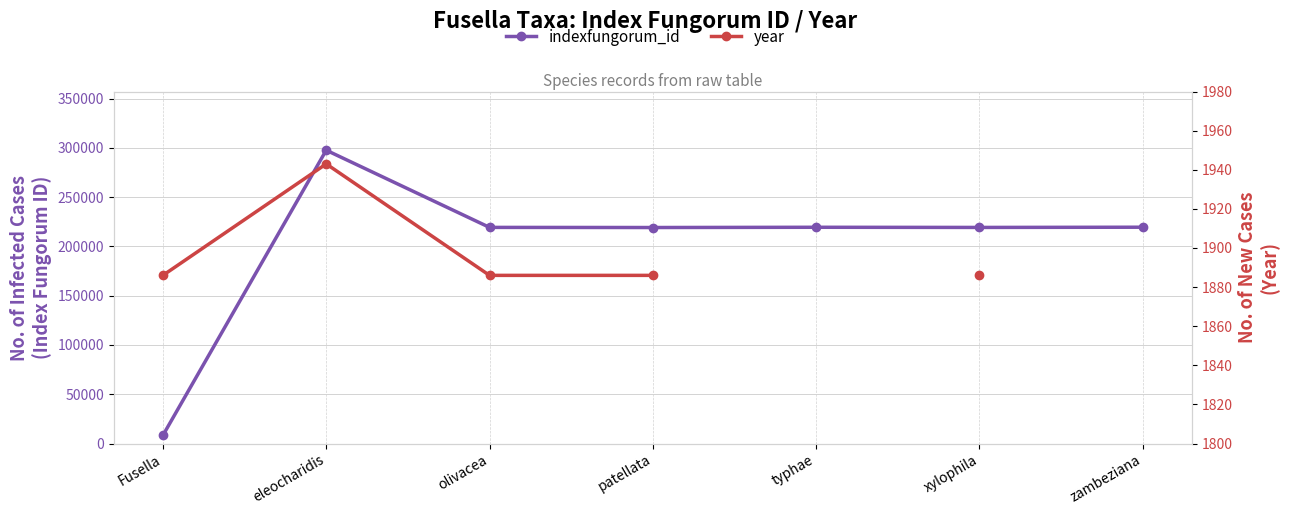

What is the difference between the maximum and minimum values in the indexfungorum_id series?

289260.0